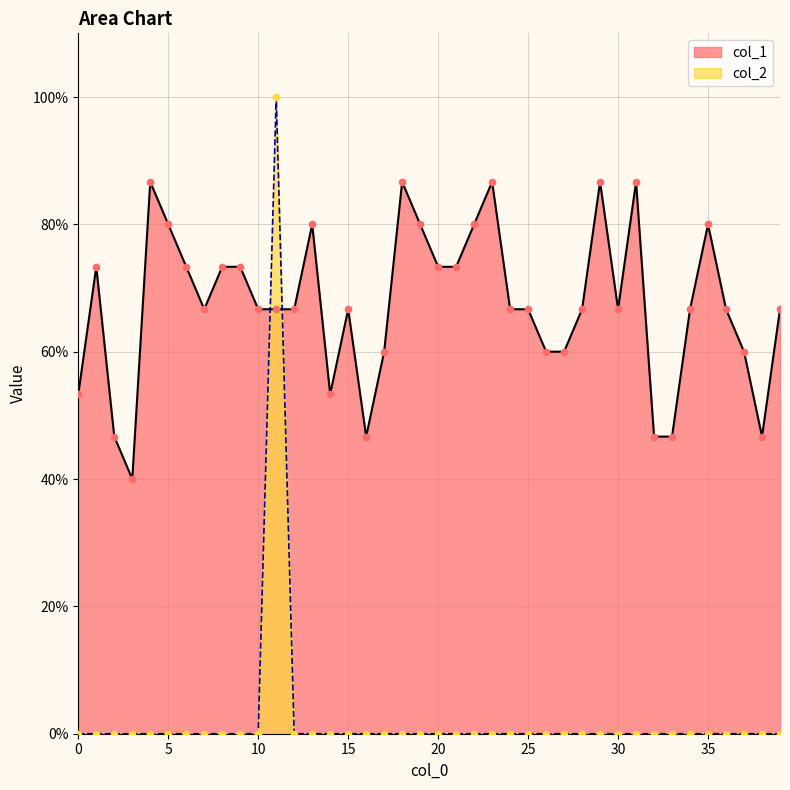

What are all the series names shown in the legend?

col_1, col_2